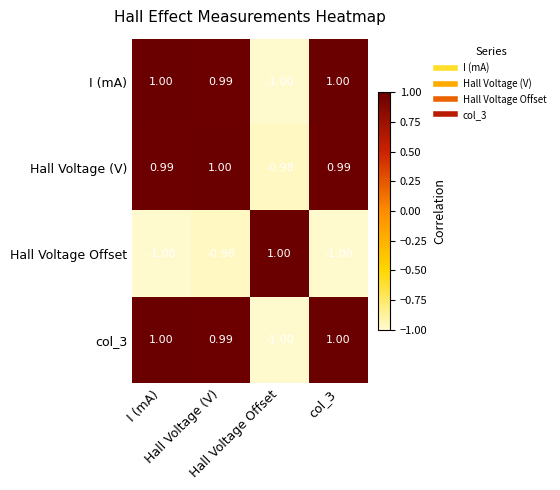

Count the number of categories in the chart.

4